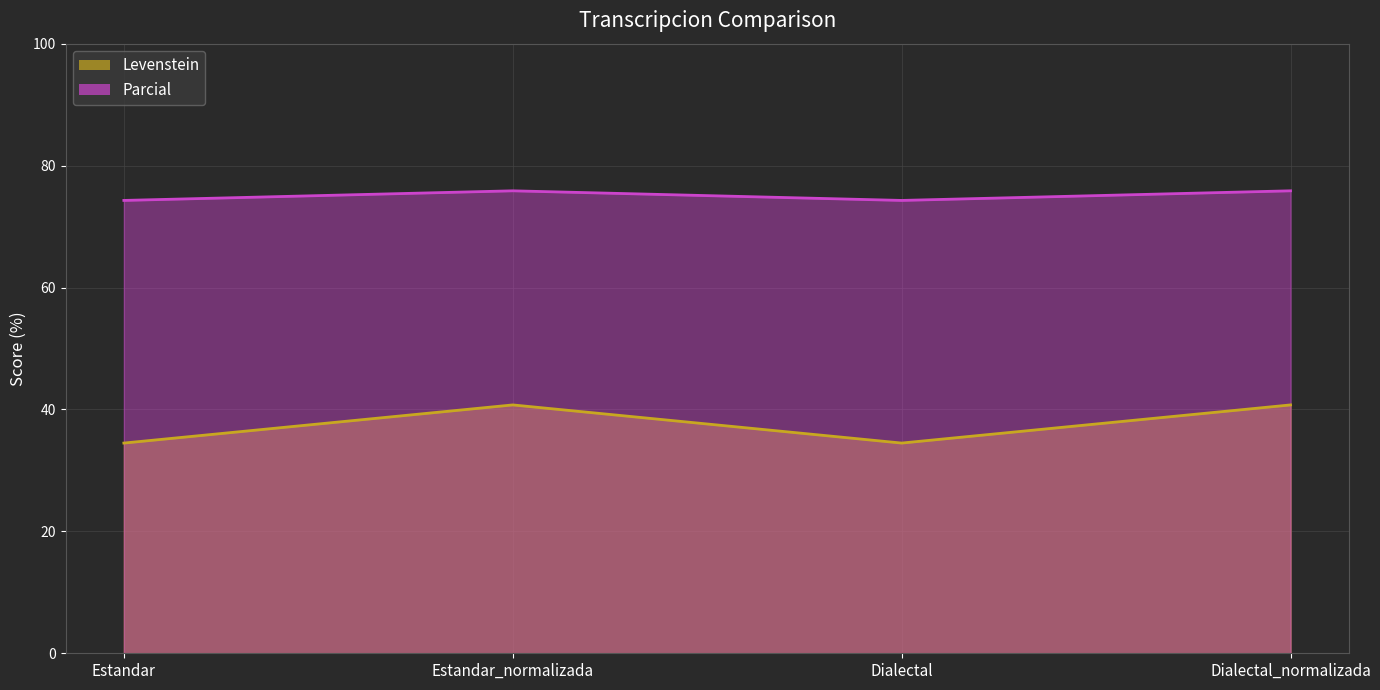

Which category has the lowest value in the Levenstein series?

Estandar